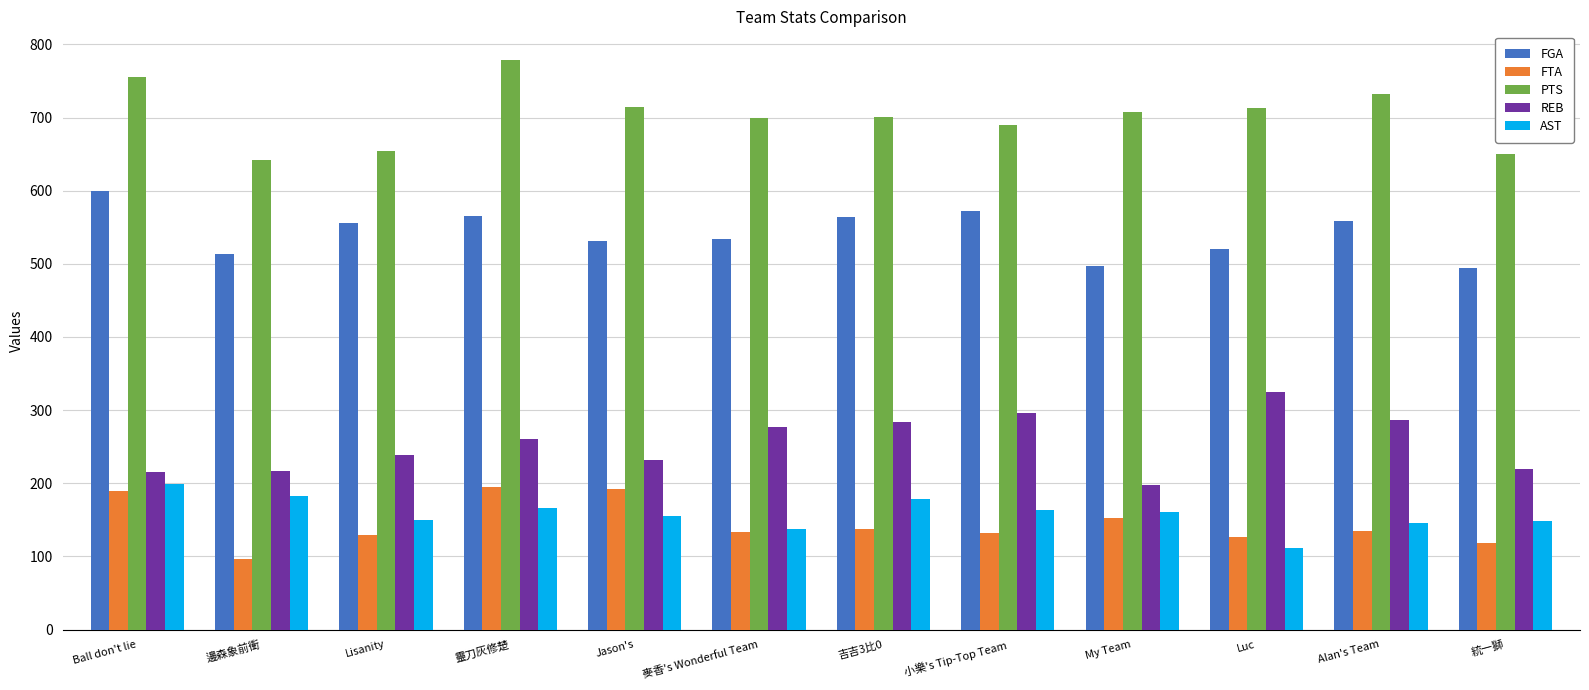

Which label corresponds to the smallest value in the chart?

邊森象前衝